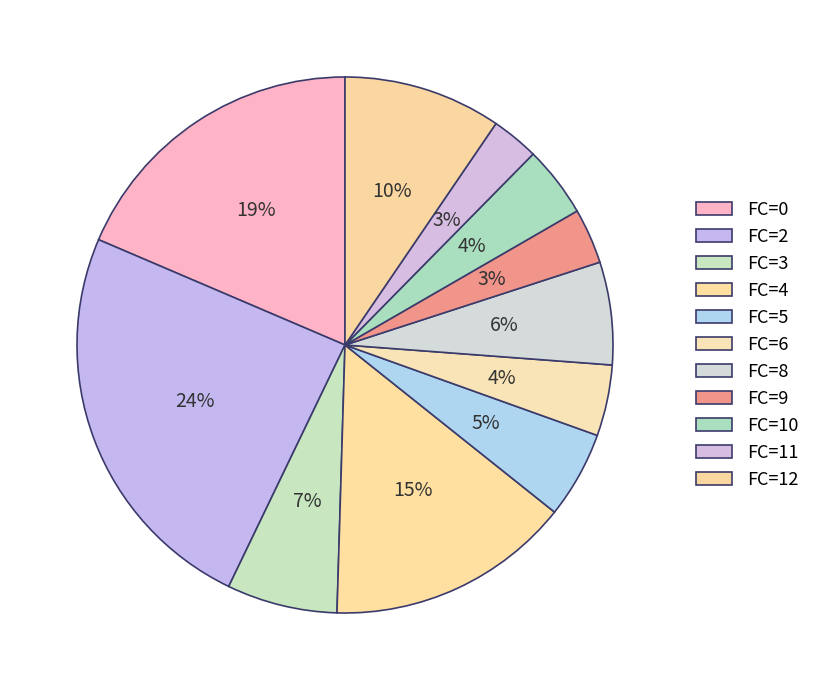

How many segments does this pie chart have?

11